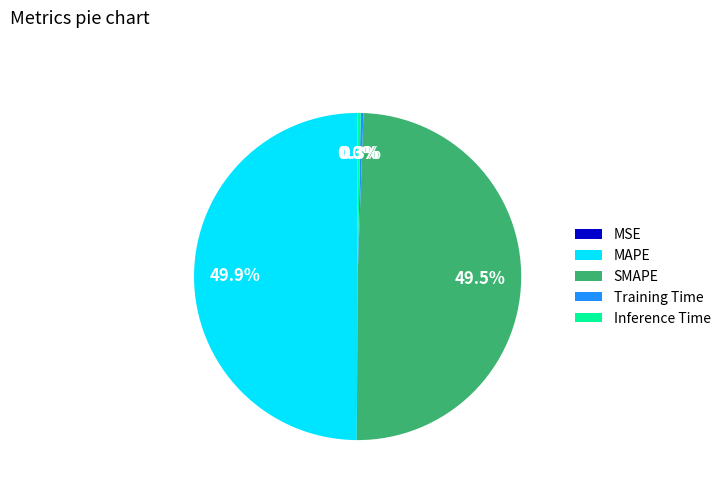

Combined, what portion of the pie is MAPE and Inference Time?

50.2%